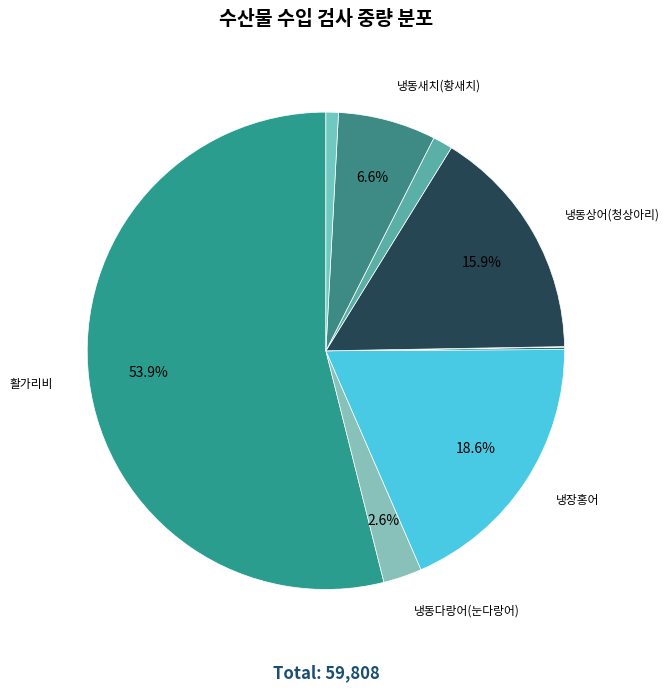

How many segments does this pie chart have?

9